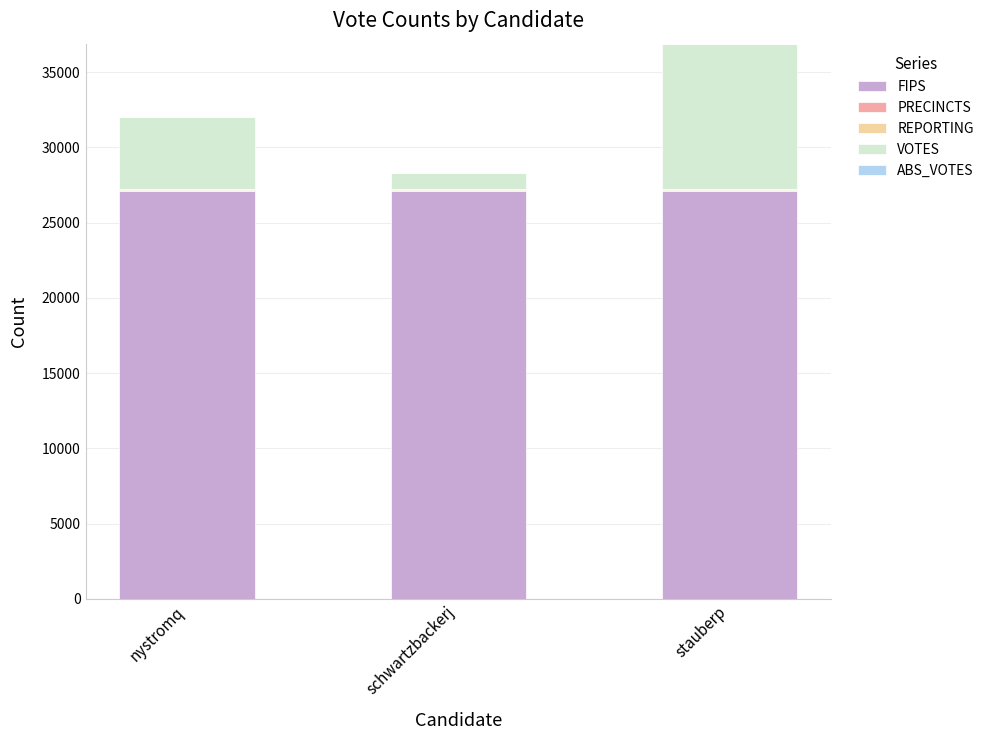

The value of FIPS at nystromq is 27115. True or false?

True